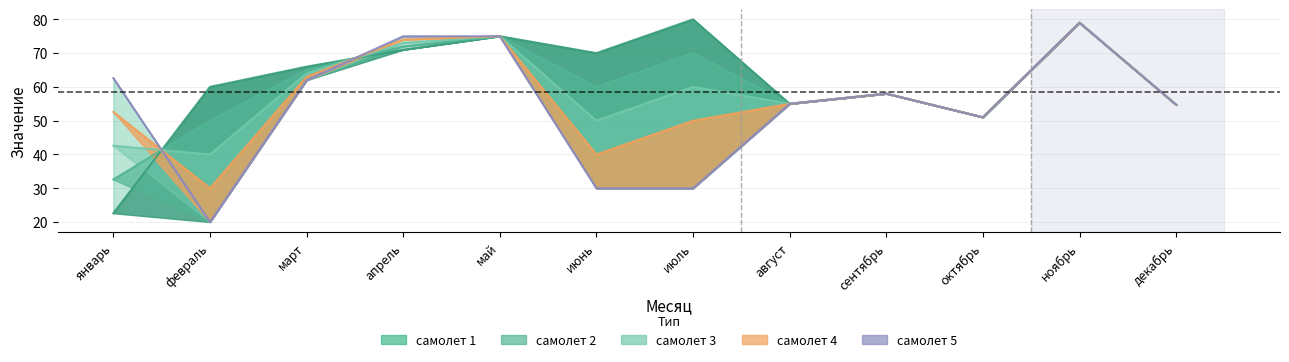

Reading right to left, what are all the values shown in this chart?

самолет 1: декабрь=54.7	ноябрь=79.0	октябрь=51.0	сентябрь=58.0	август=55.0	июль=80.0	июнь=70.0	май=75.0	апрель=71.0	март=66.0	февраль=60.0	январь=22.6
самолет 2: декабрь=54.7	ноябрь=79.0	октябрь=51.0	сентябрь=58.0	август=55.0	июль=70.0	июнь=60.0	май=75.0	апрель=72.0	март=65.0	февраль=50.0	январь=32.6
самолет 3: декабрь=54.7	ноябрь=79.0	октябрь=51.0	сентябрь=58.0	август=55.0	июль=60.0	июнь=50.0	май=75.0	апрель=73.0	март=64.0	февраль=40.0	январь=42.6
самолет 4: декабрь=54.7	ноябрь=79.0	октябрь=51.0	сентябрь=58.0	август=55.0	июль=50.0	июнь=40.0	май=75.0	апрель=74.0	март=63.0	февраль=30.0	январь=52.6
самолет 5: декабрь=54.7	ноябрь=79.0	октябрь=51.0	сентябрь=58.0	август=55.0	июль=30.0	июнь=30.0	май=75.0	апрель=75.0	март=62.0	февраль=20.0	январь=62.6